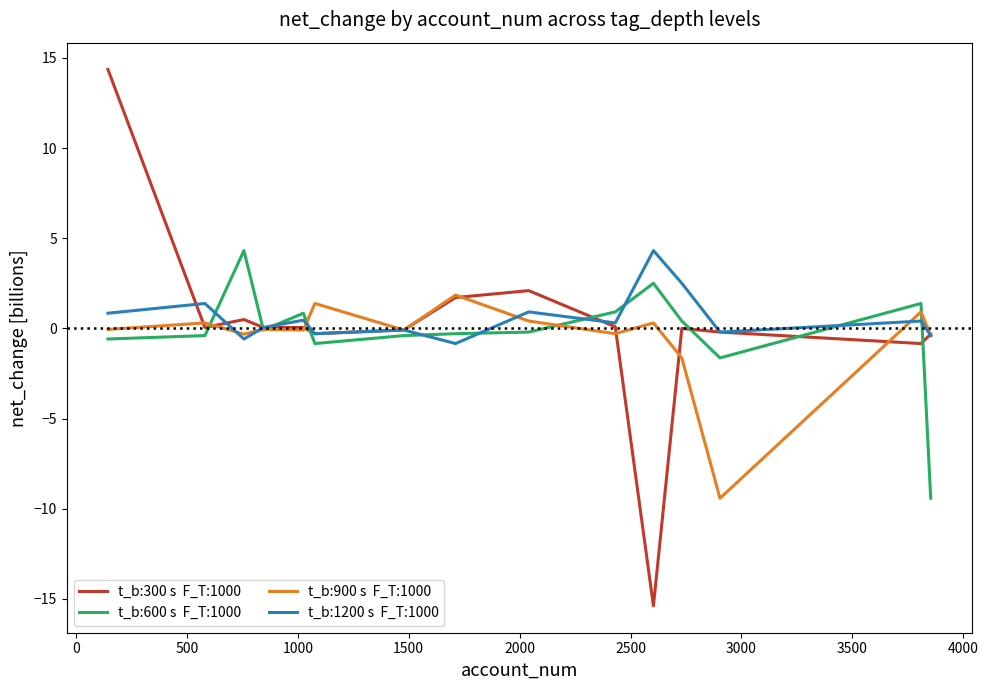

What is the minimum value shown in the chart?

-15.4